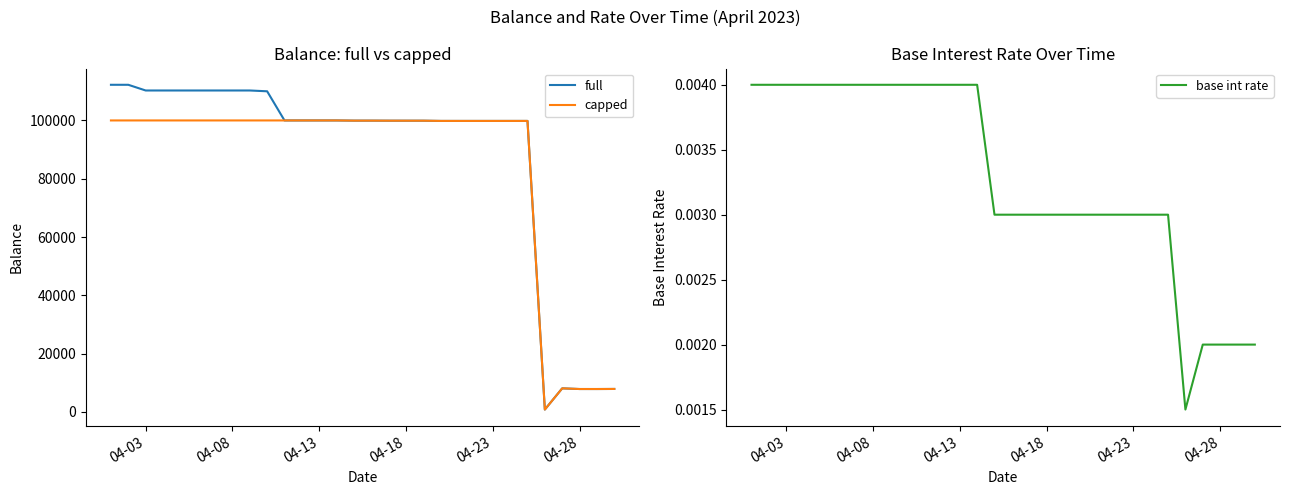

What are all the series names shown in the legend?

full, capped, base int rate